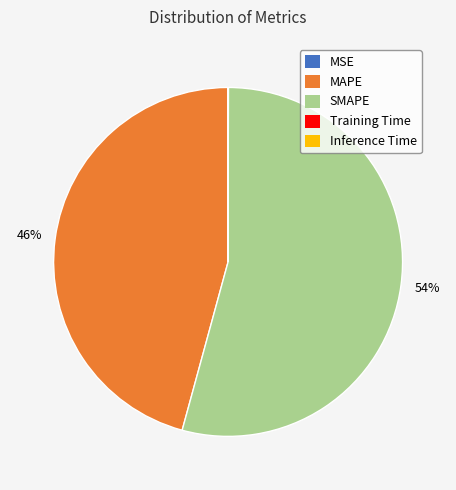

What is the largest slice in the pie chart?

SMAPE